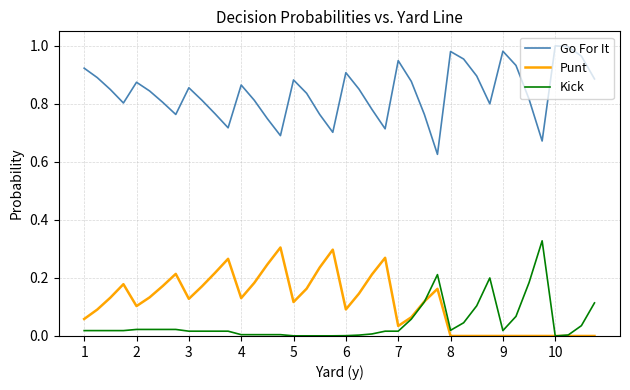

Does the chart have visible grid lines?

Yes